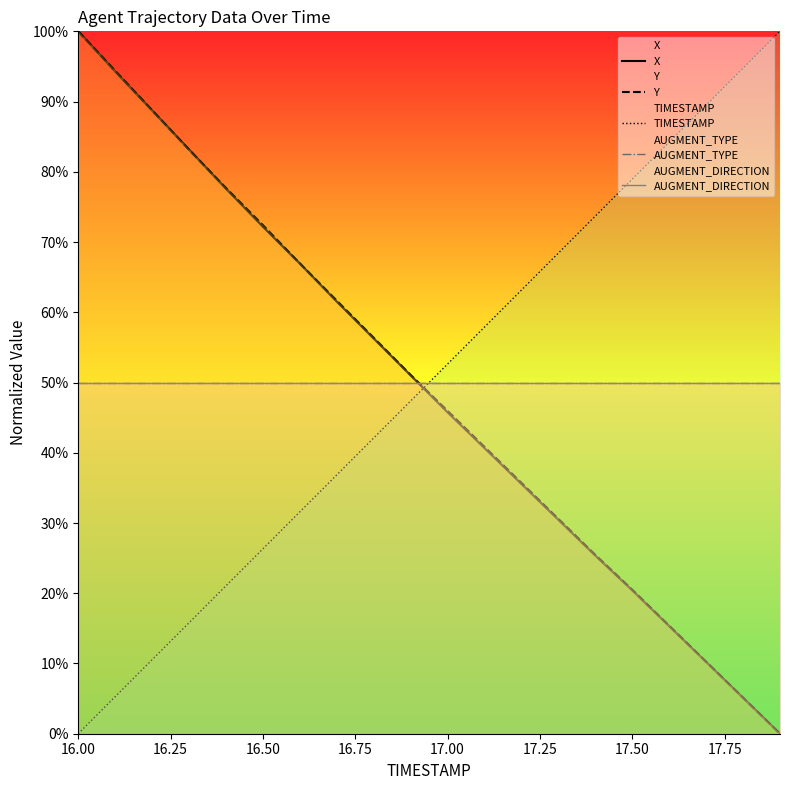

Is the value of AUGMENT_TYPE at 17.00 greater than the value of Y at 13?

Yes